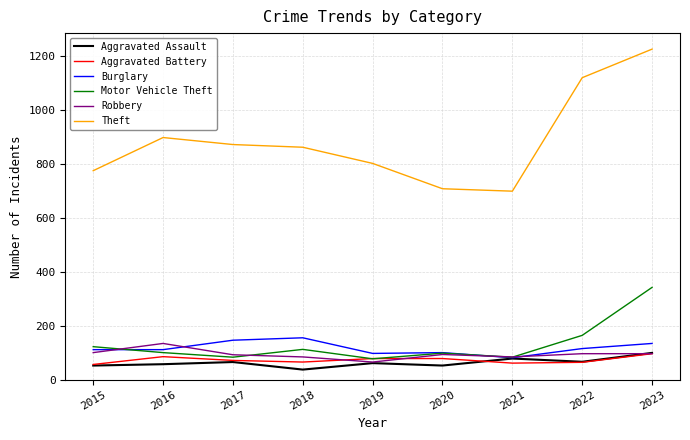

Between 2016 and 2023, which series saw the biggest shift?

Theft